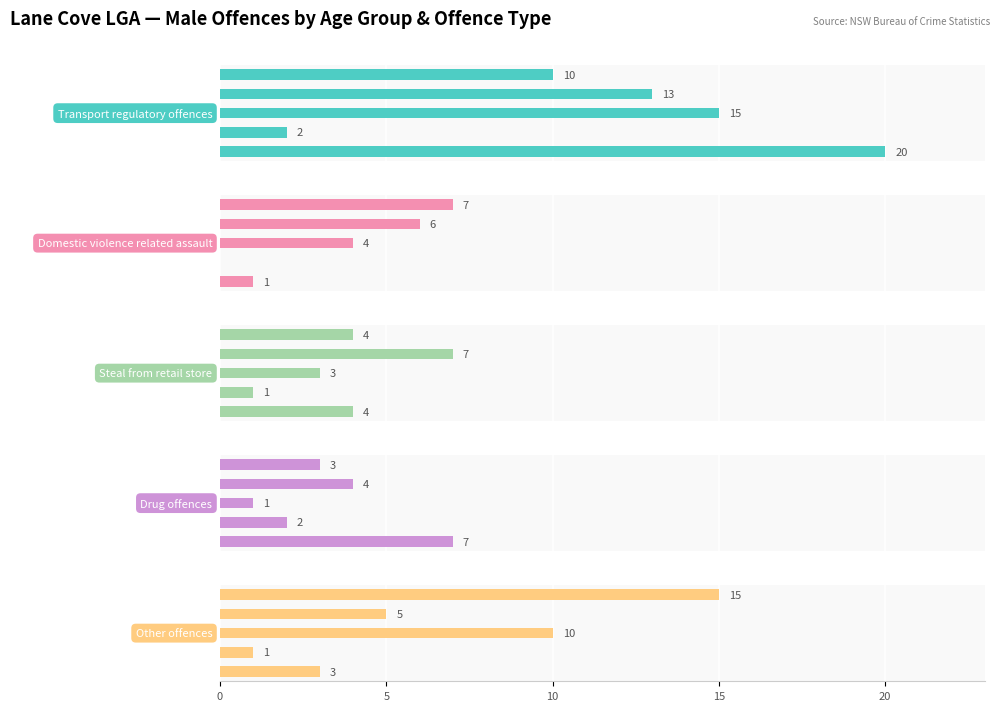

Does the chart contain stacked bars?

No